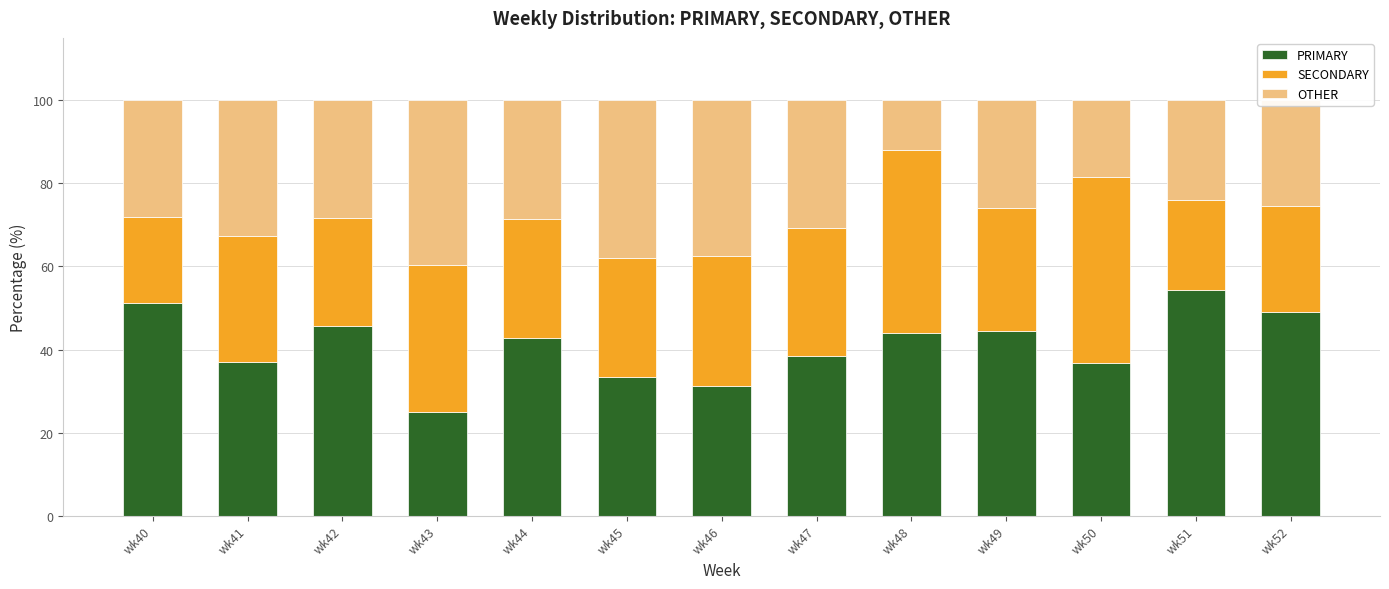

What is the difference between the PRIMARY values at wk49 and wk40?

6.8